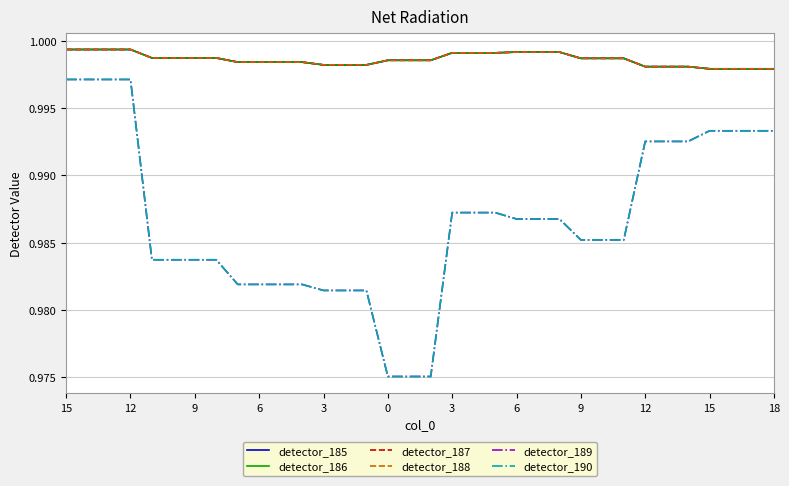

True or false: detector_190 and detector_185 intersect in this chart.

False